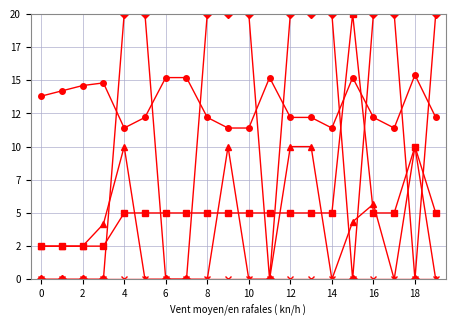

Is this an area chart (filled region under the line)?

No